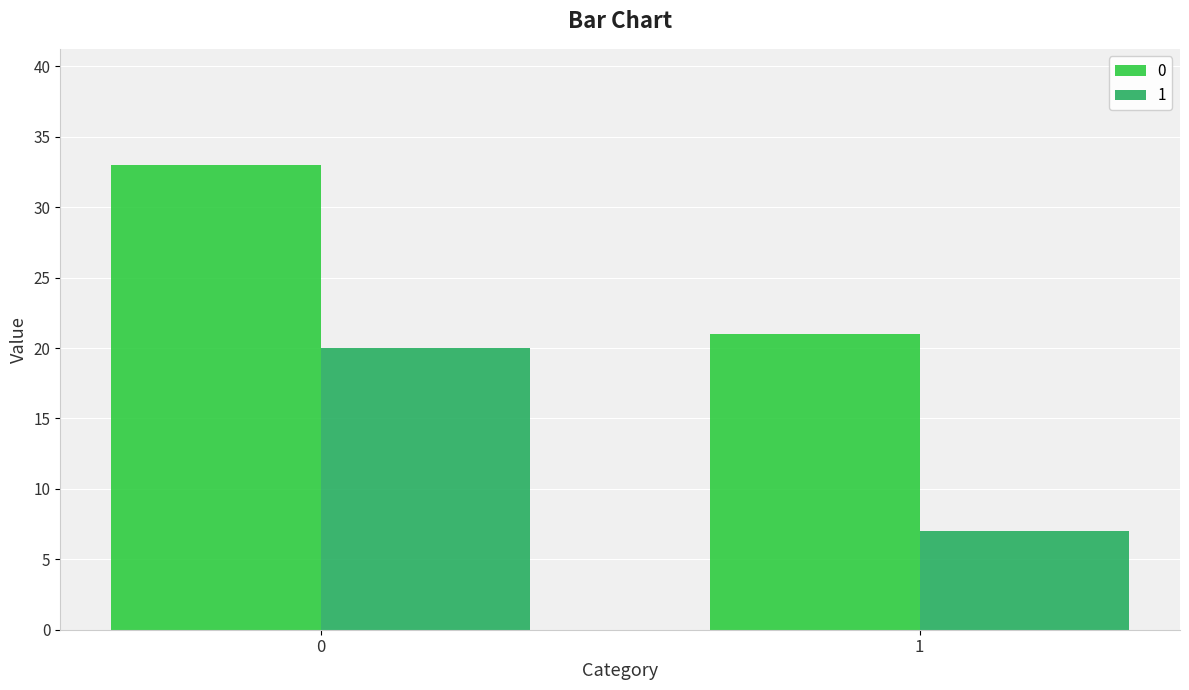

What is the value of the 0 bar at the 1st from the left?

33